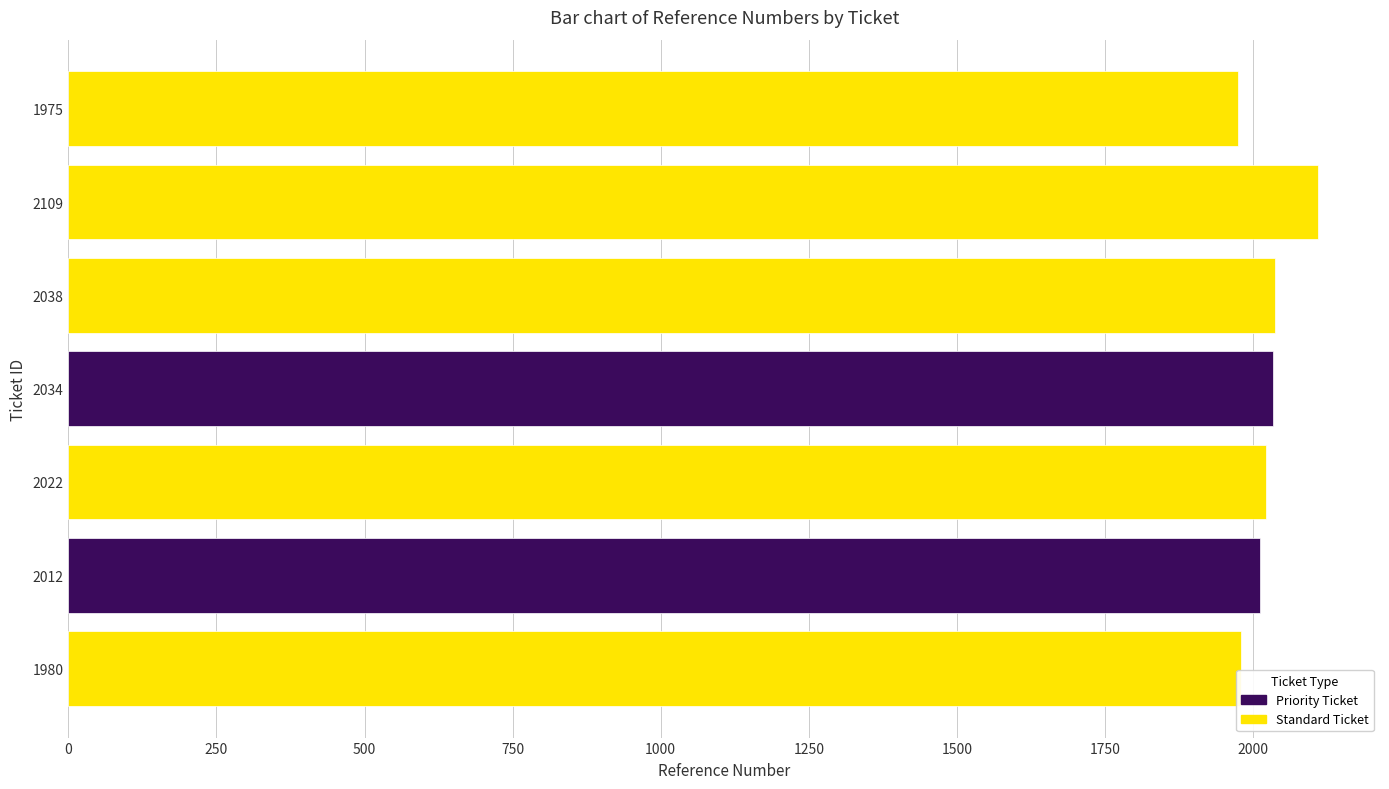

The chart shows a value of 2022 at 2022. True or false?

True